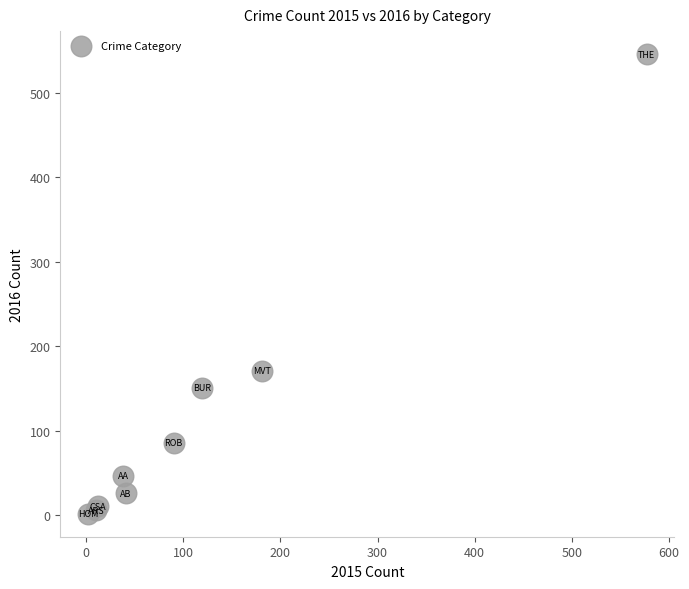

What Y value in the scatter plot is closest to 274?

171